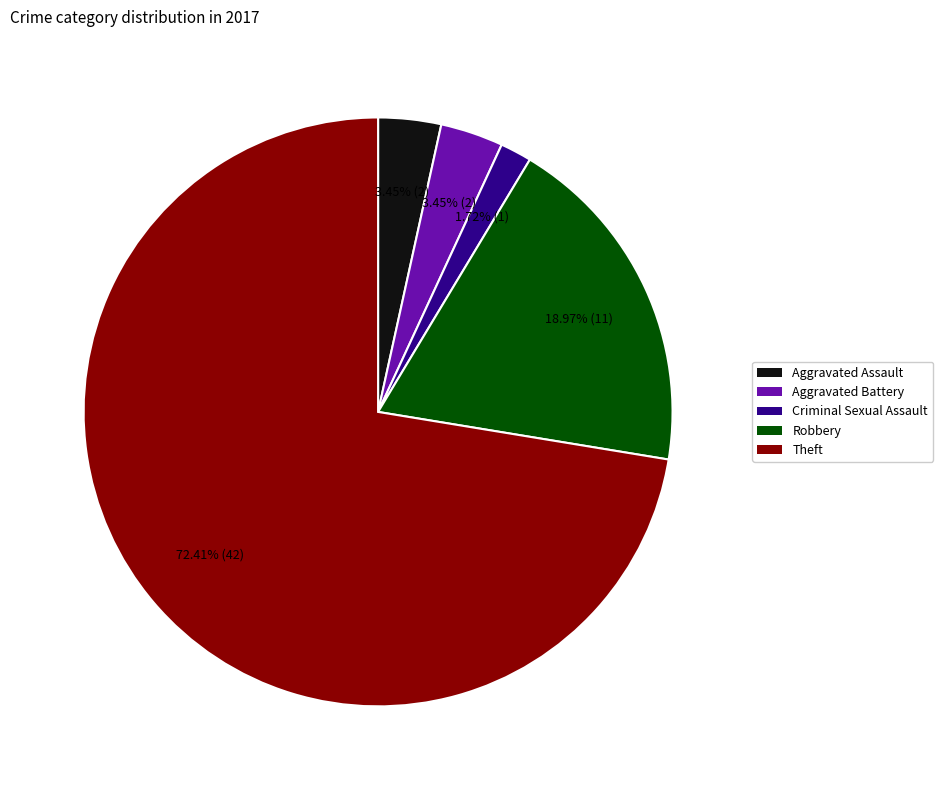

Count the number of slices in the pie.

5